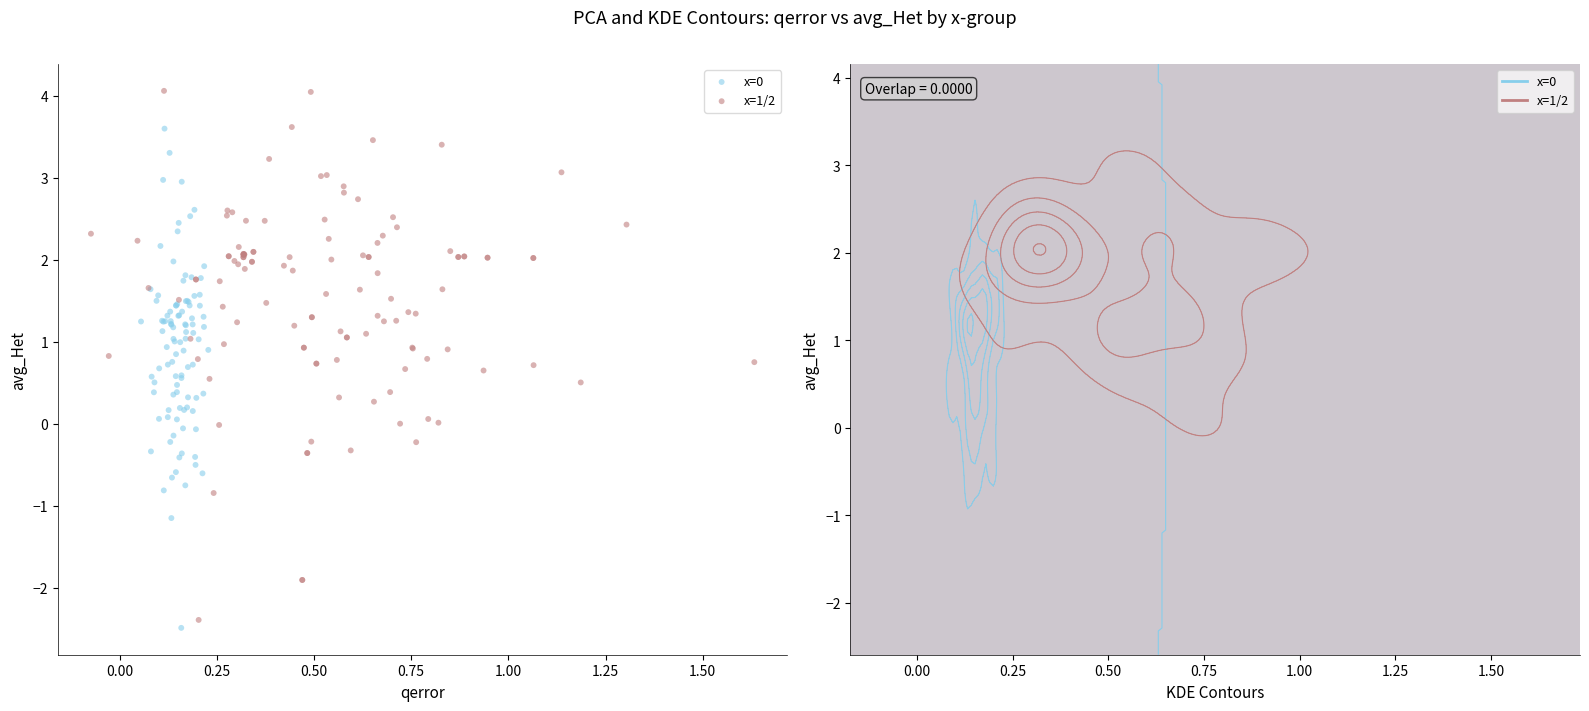

Which series reaches the maximum Y coordinate?

x=1/2